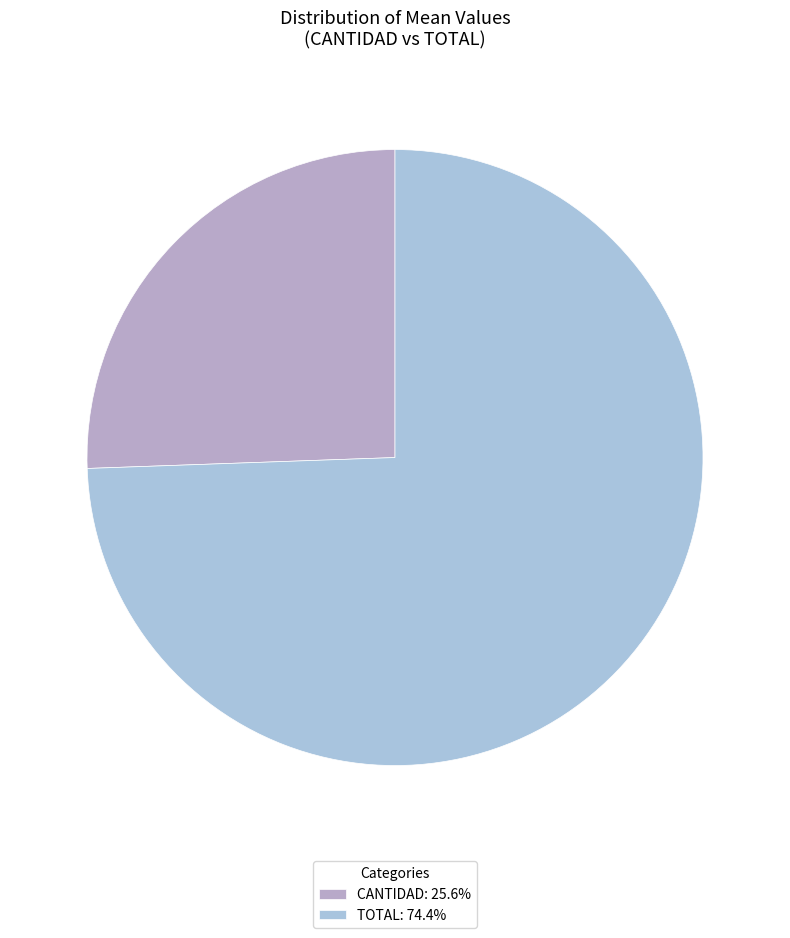

Rank the categories by value from lowest to highest.

CANTIDAD, TOTAL